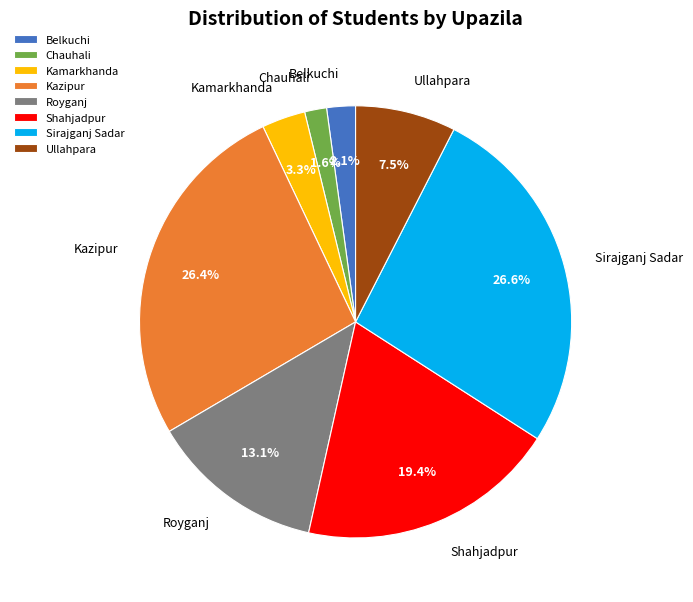

How many slices are in this pie chart?

8